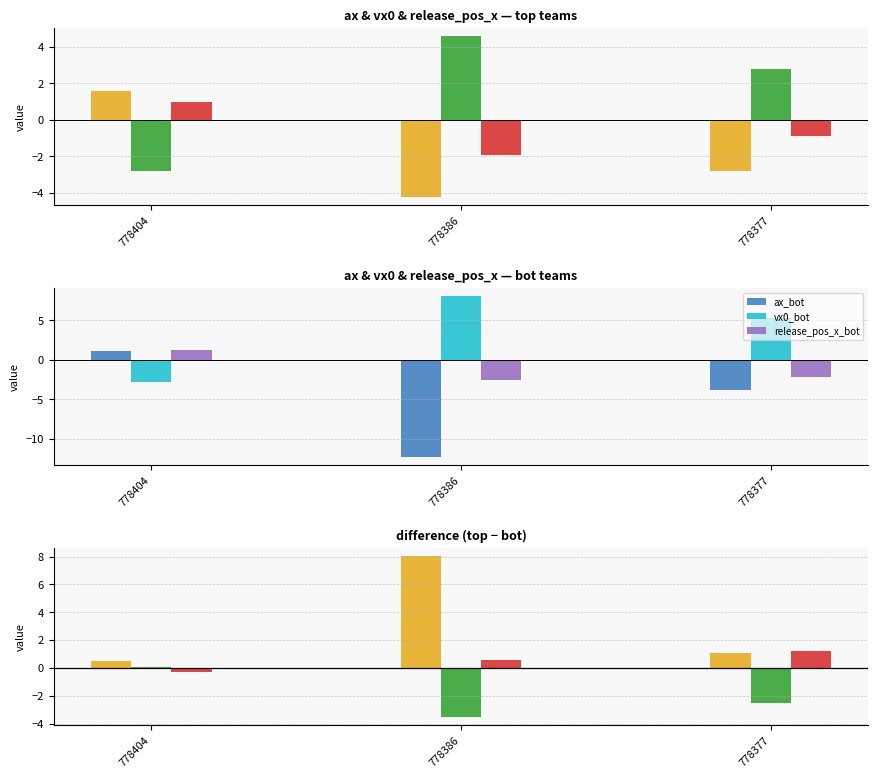

List the labels in order of ax_bot value, largest first.

778404, 778377, 778386